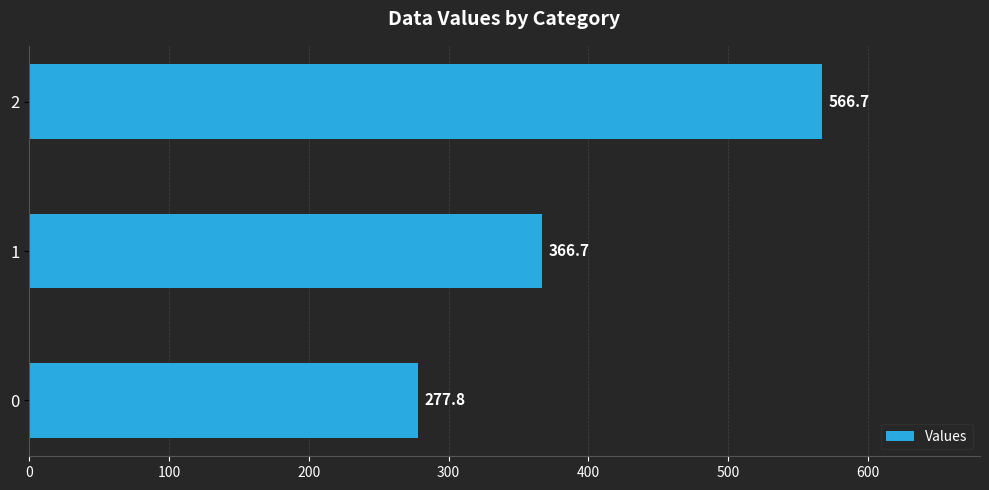

How many values exceed 366?

2